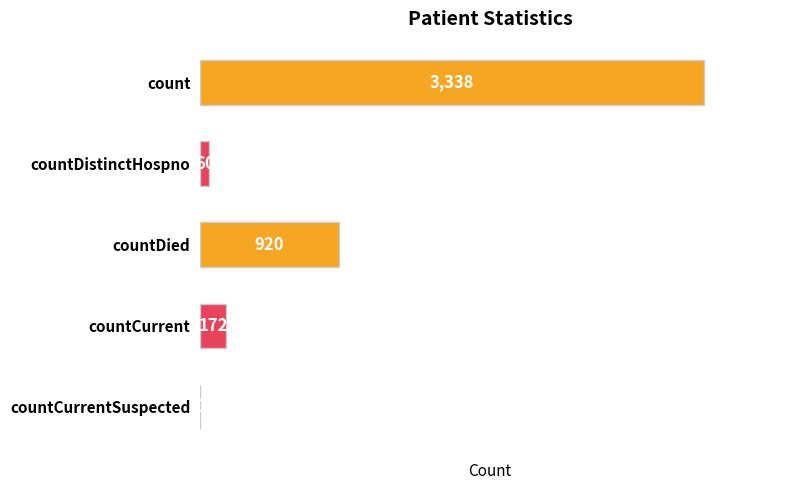

The value at countCurrentSuspected is 0. True or false?

True